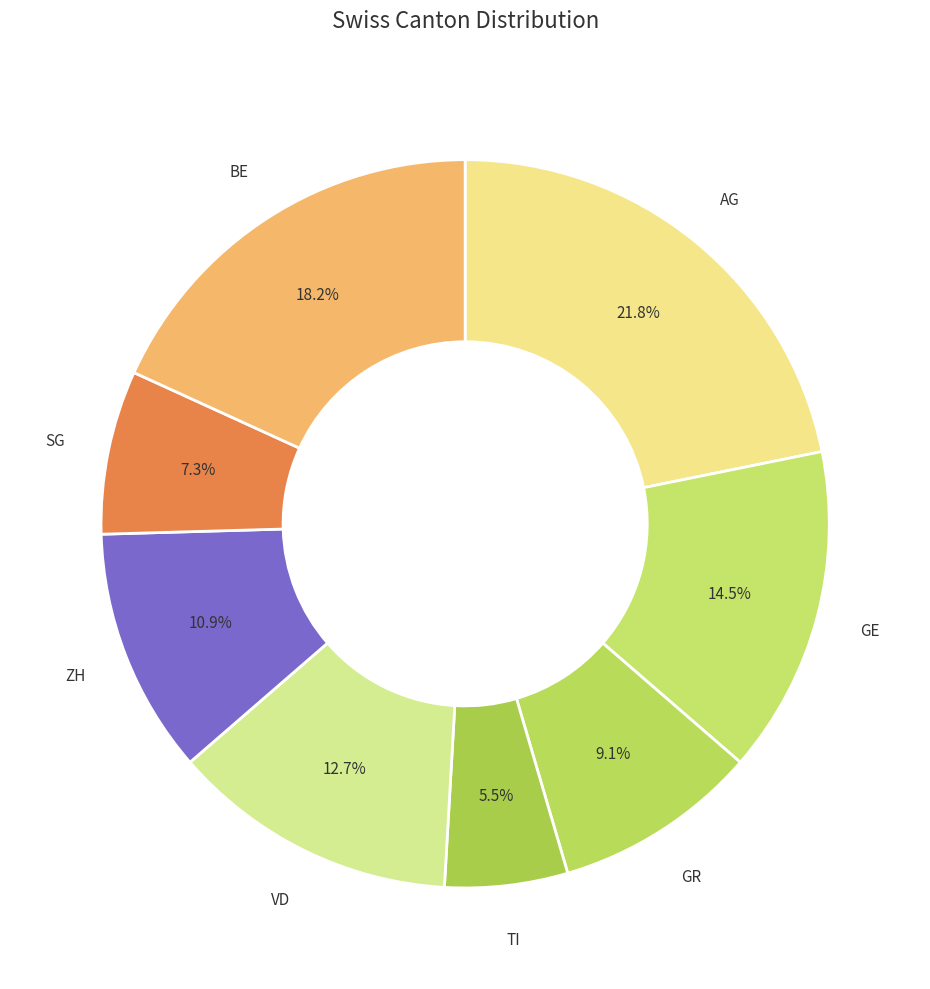

How many slices are in this pie chart?

8